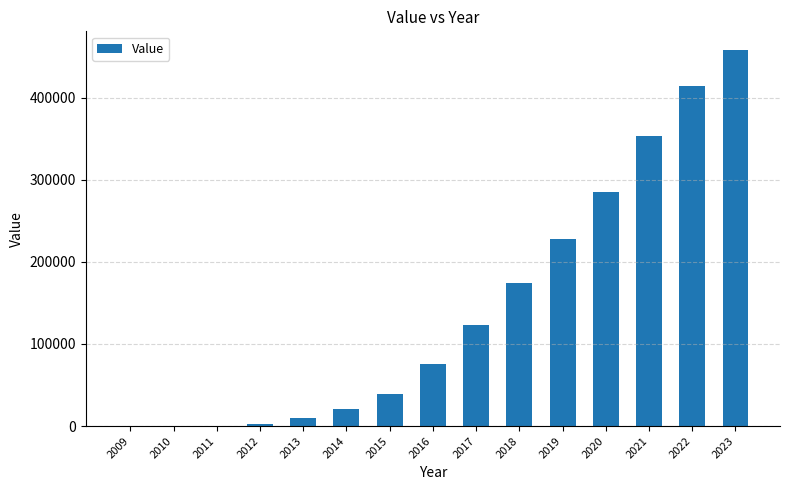

What is the change in value from 2012 to 2014?

+18583.0